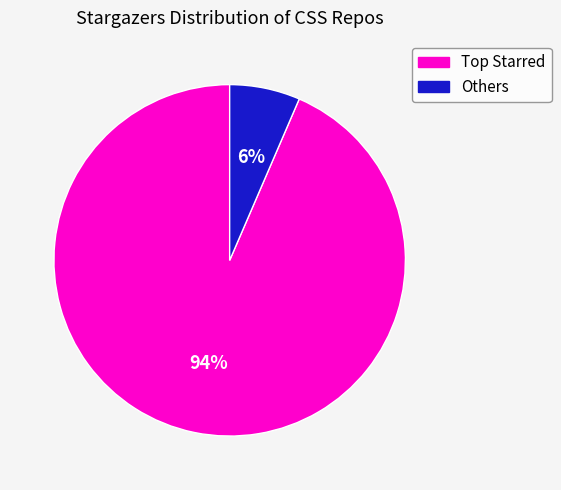

Is there a majority slice in this chart?

Yes